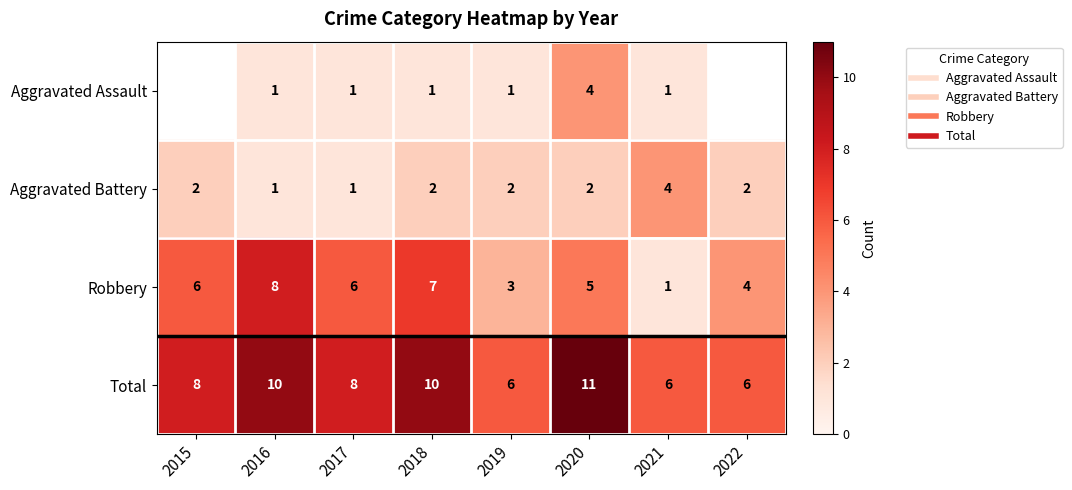

What is the difference between the Total values at 2016 and 2017?

2.0